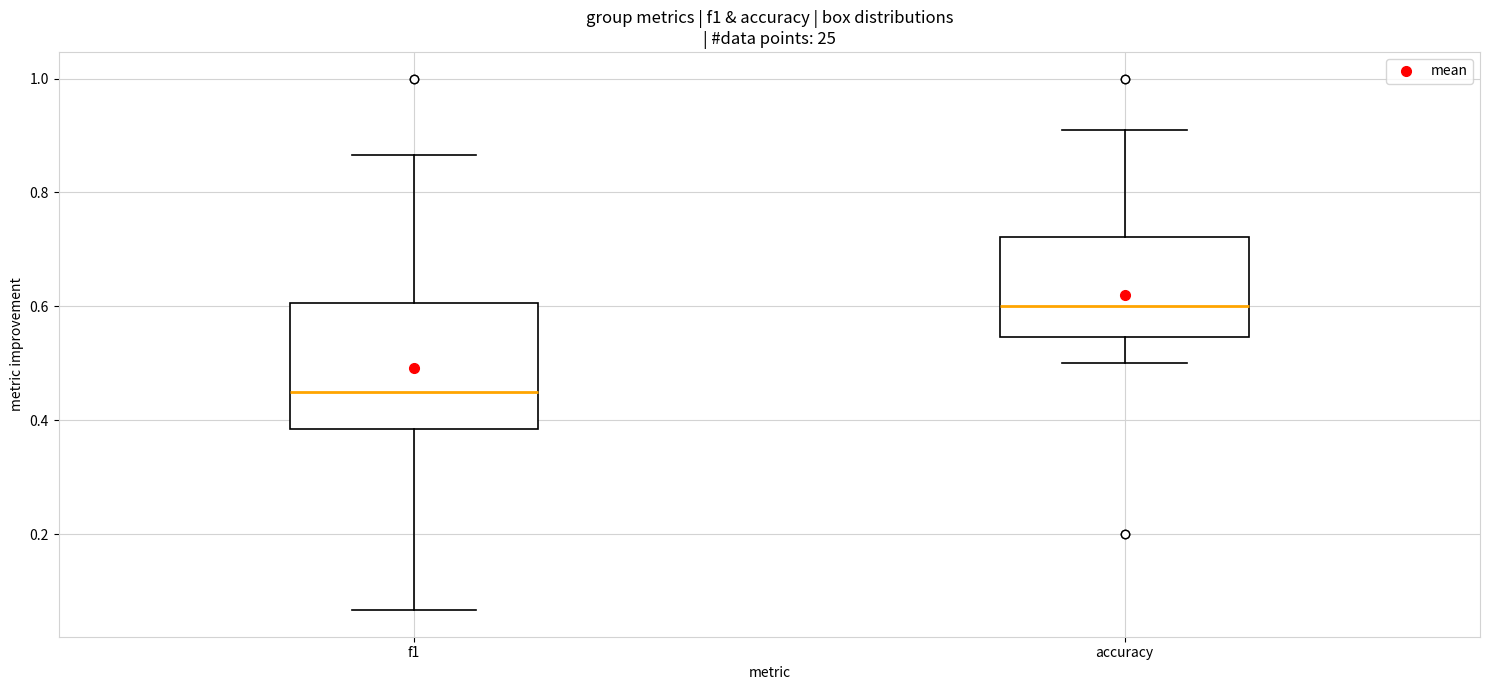

Which box has the lowest median line?

f1